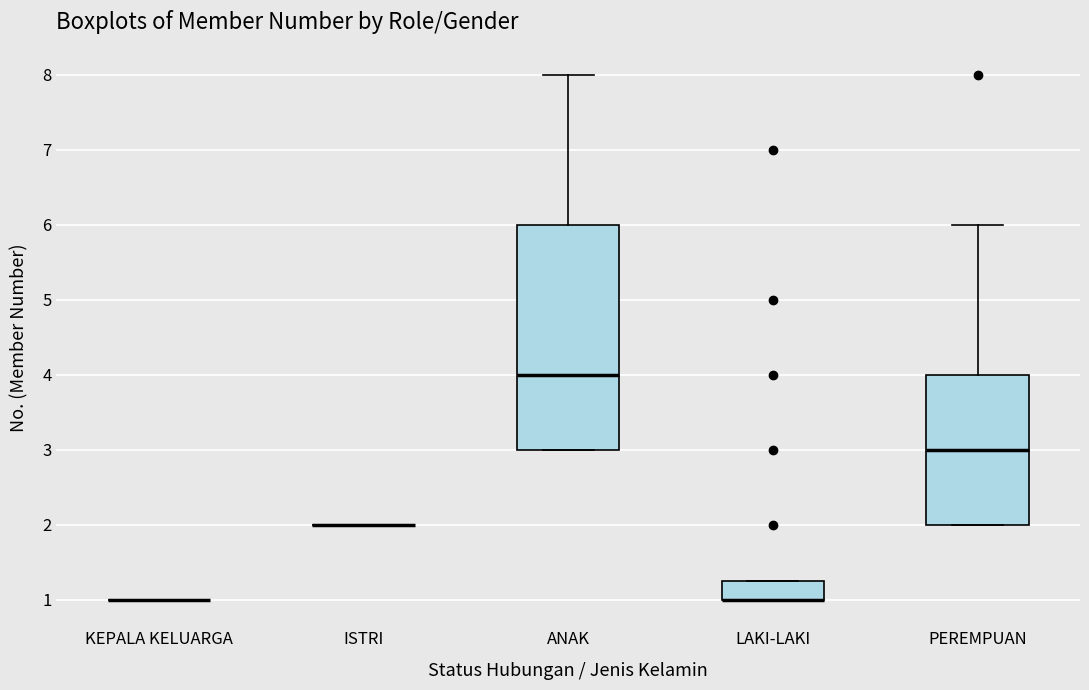

Reading left to right, transcribe this box plot: for each box, give where its median line is, the range the box spans, and where its two whiskers end, as read against the y-axis. The values are not printed on the chart, so give them approximately, as read against the axis.

KEPALA KELUARGA: box collapsed to a line at 1.0, whiskers 1.0 to 1.0
ISTRI: box collapsed to a line at 2.0, whiskers 2.0 to 2.0
ANAK: median 4.0, box 3.0 to 6.0, whiskers 3.0 to 8.0
LAKI-LAKI: median 1.0 (drawn on the box's lower edge), box 1.0 to 1.3, whiskers 1.0 to 1.3
PEREMPUAN: median 3.0, box 2.0 to 4.0, whiskers 2.0 to 6.0